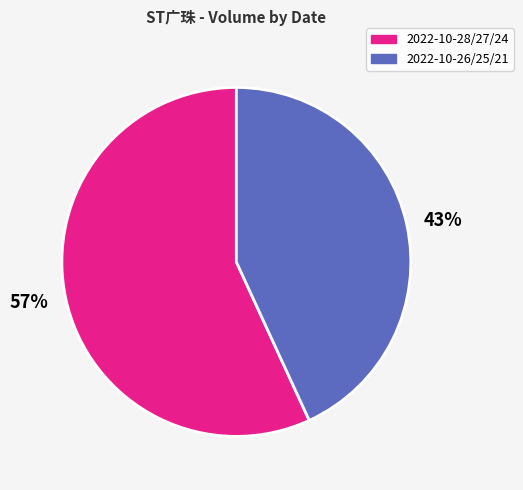

True or false: 57% accounts for 57% of the total.

True